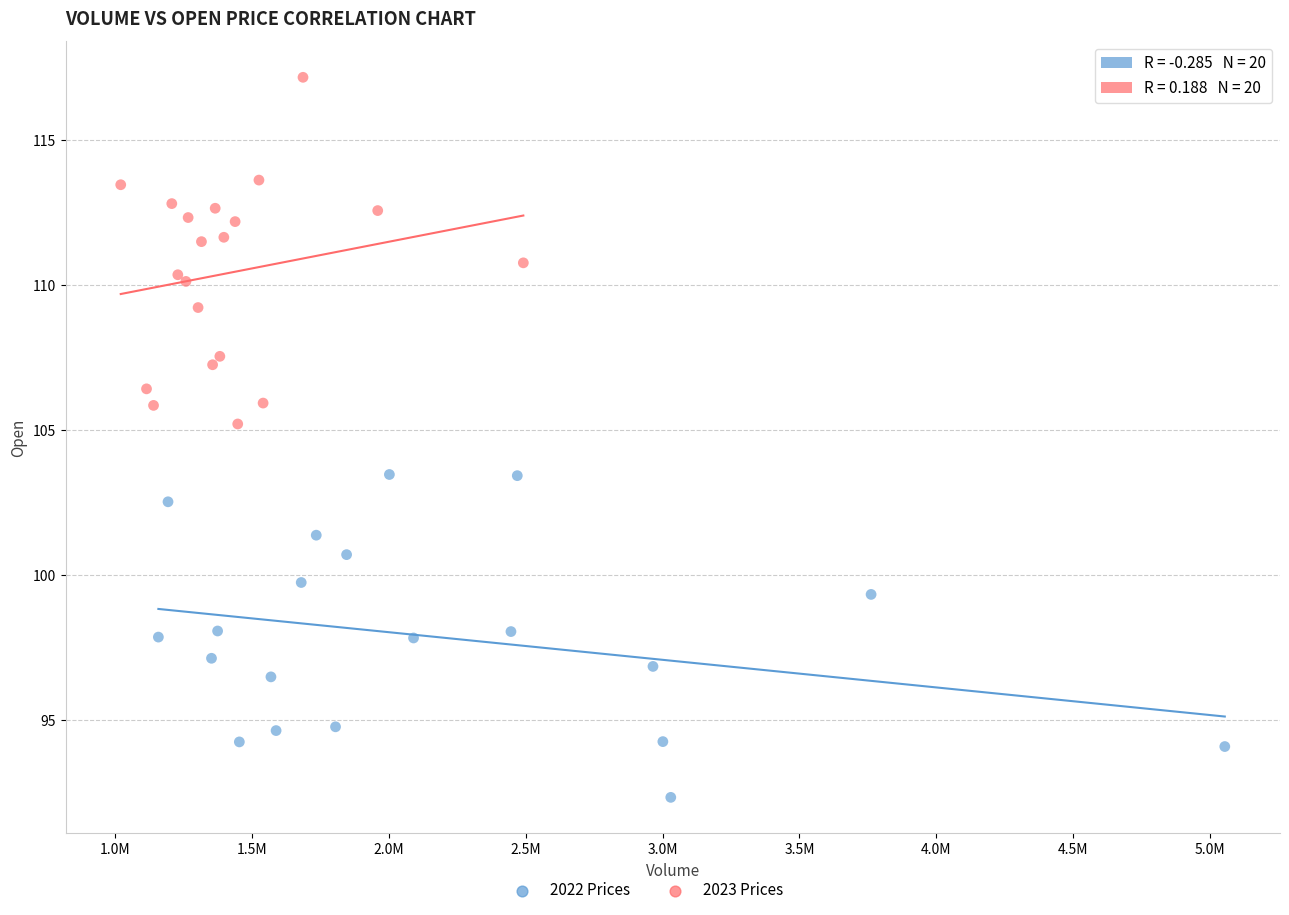

Which series reaches the minimum Y coordinate?

2022 Prices